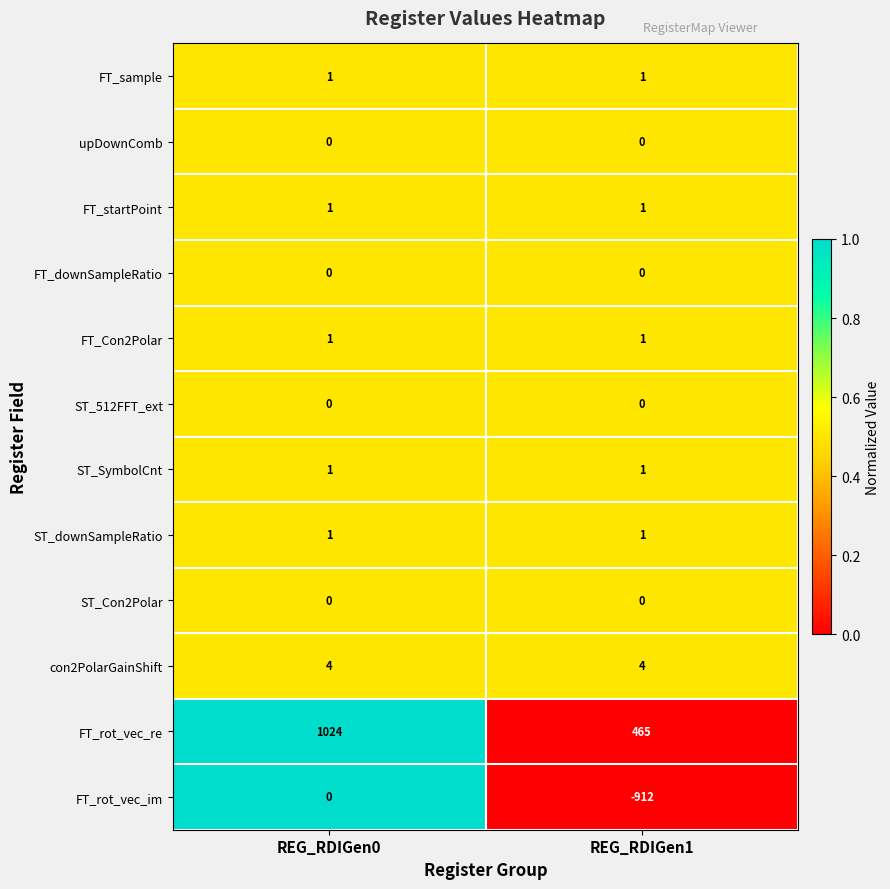

Which series has the widest spread of values?

FT_rot_vec_im